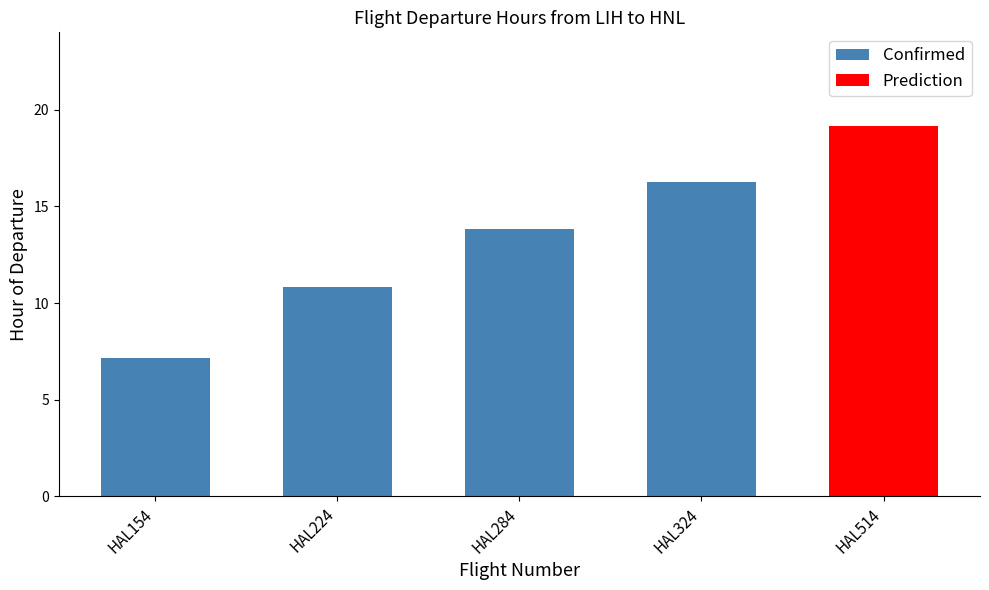

How many values in the Confirmed series are below 13?

2